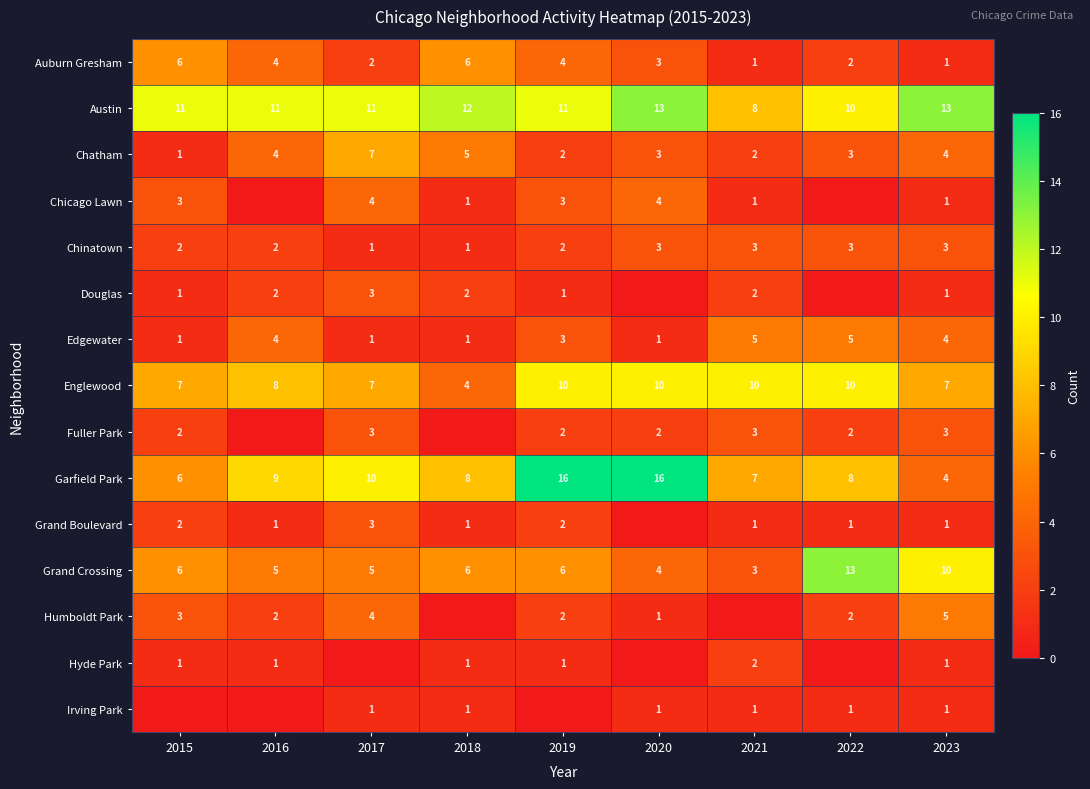

At which label does Chatham reach its minimum?

2015